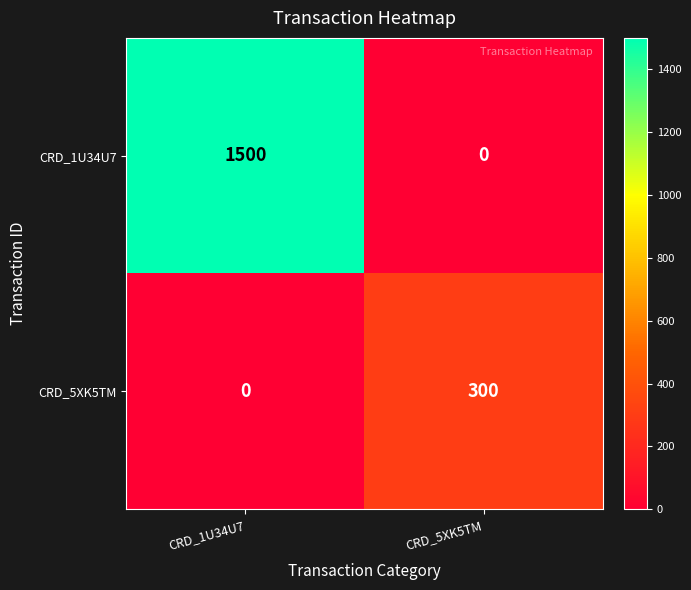

How many data points does each series have?

2